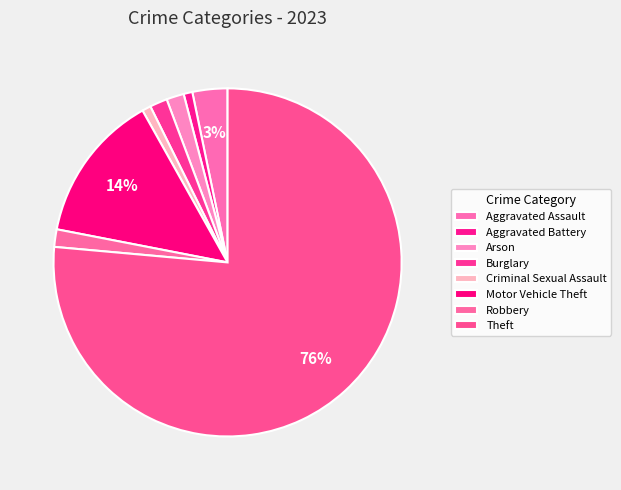

Count the number of slices in the pie.

8